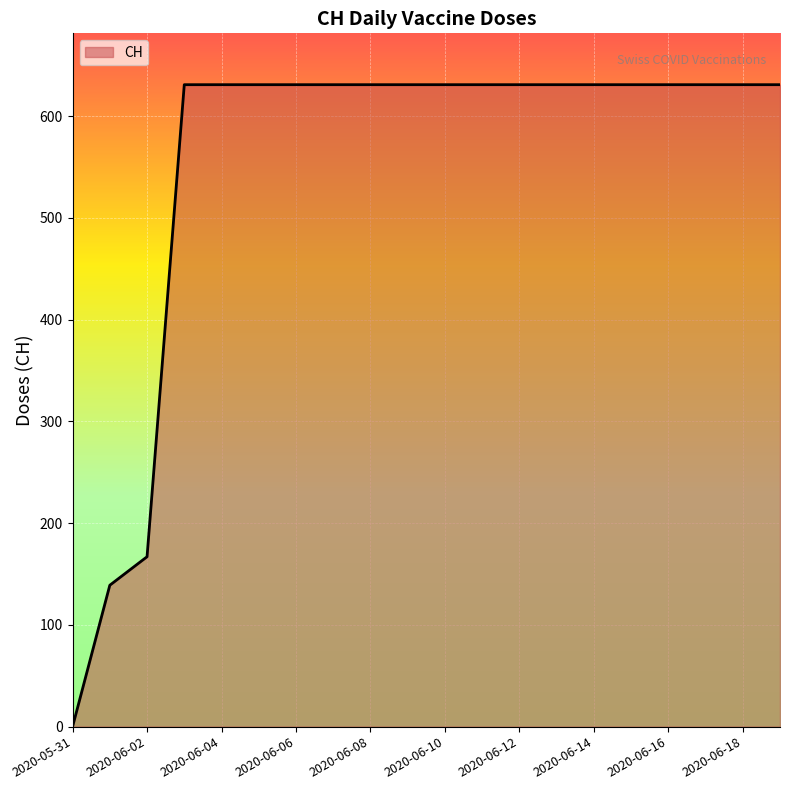

What is the greatest value displayed?

631